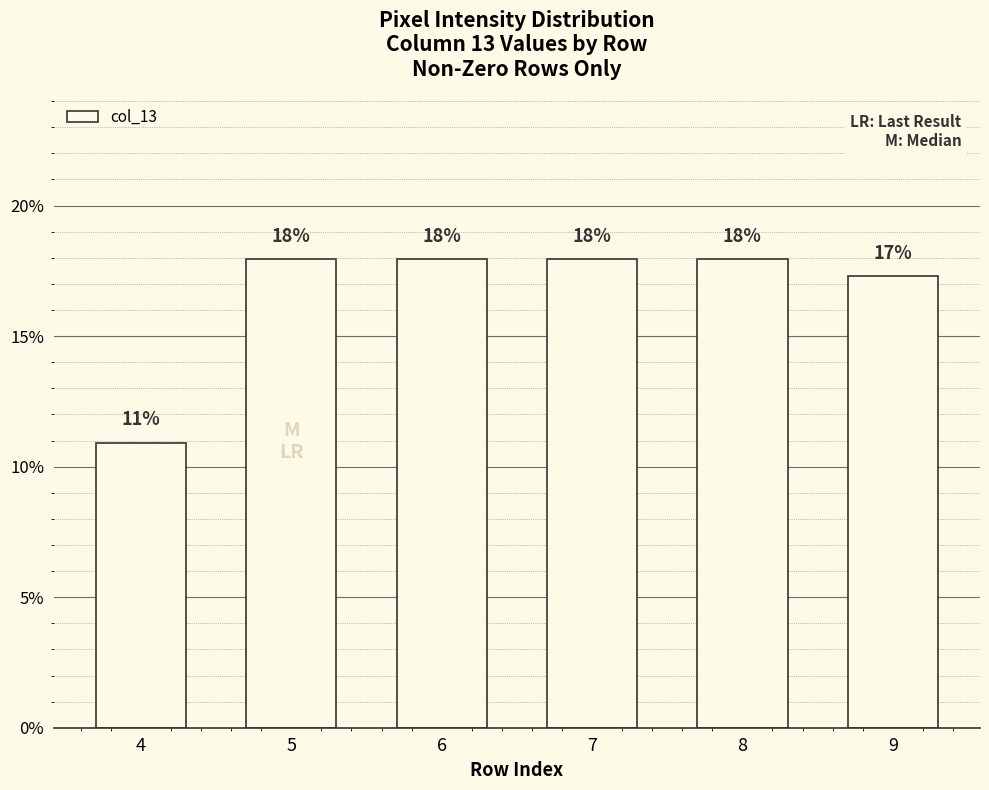

Does the chart contain stacked bars?

No